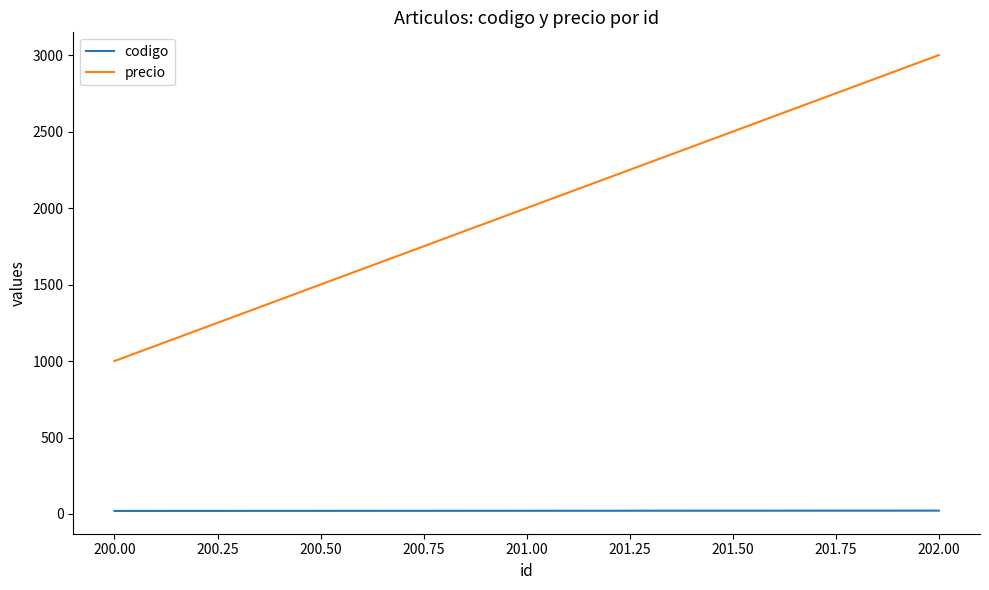

At how many categories does at least one series exceed 2889?

1